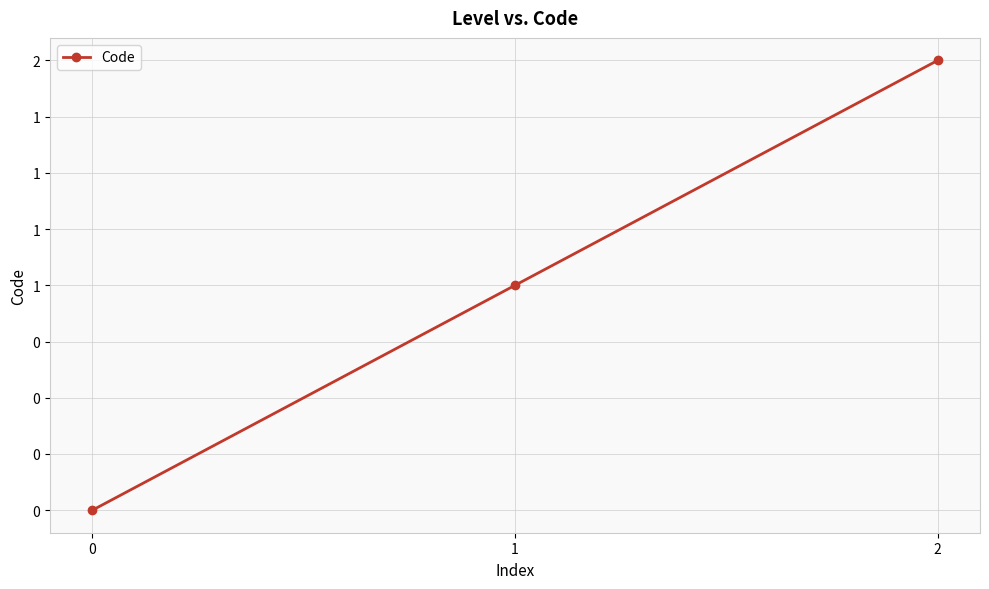

List the labels in order of value, largest first.

2, 1, 0